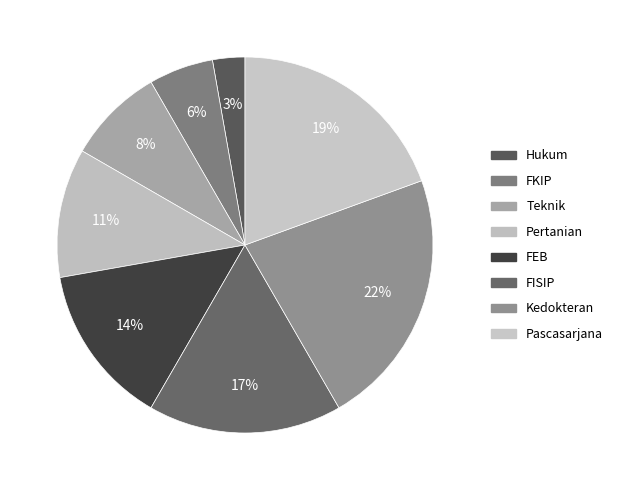

Count the number of slices in the pie.

8